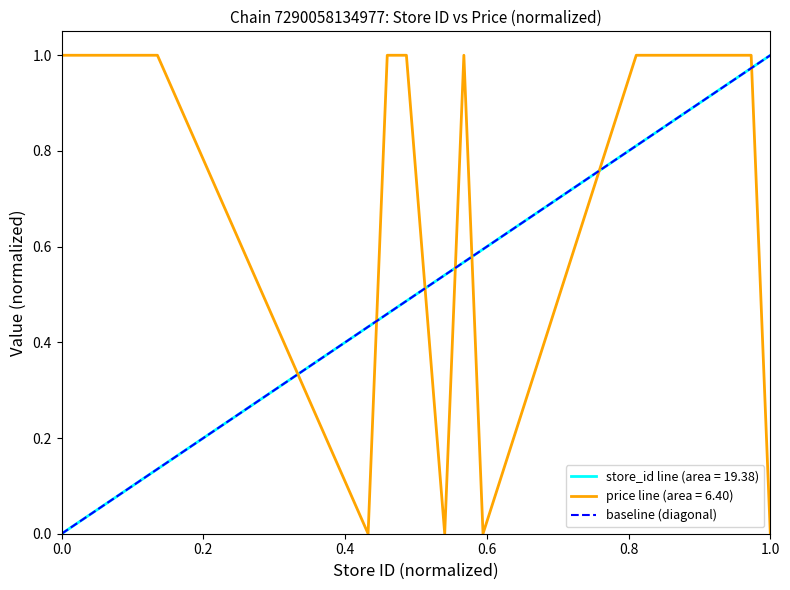

The price line (area = 6.40) series shows 0.0 at 1.0. True or false?

True